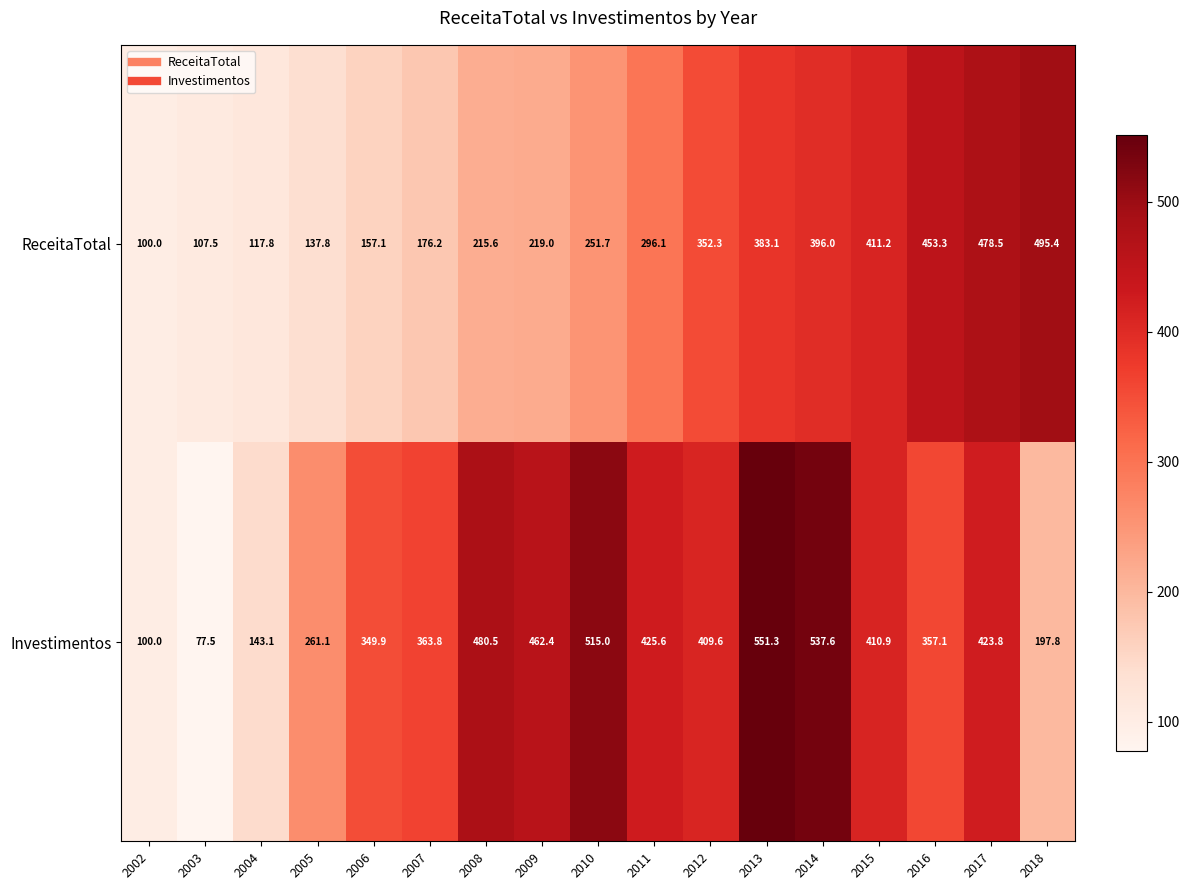

What is the total value across all series at 2009?

681.4